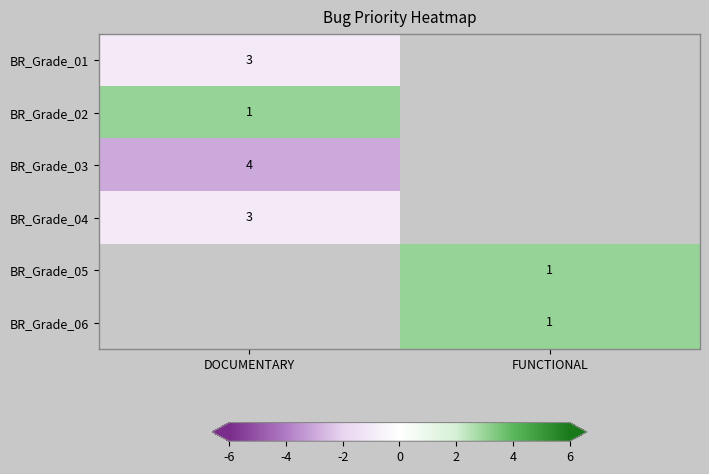

At how many categories does at least one series exceed 0?

2